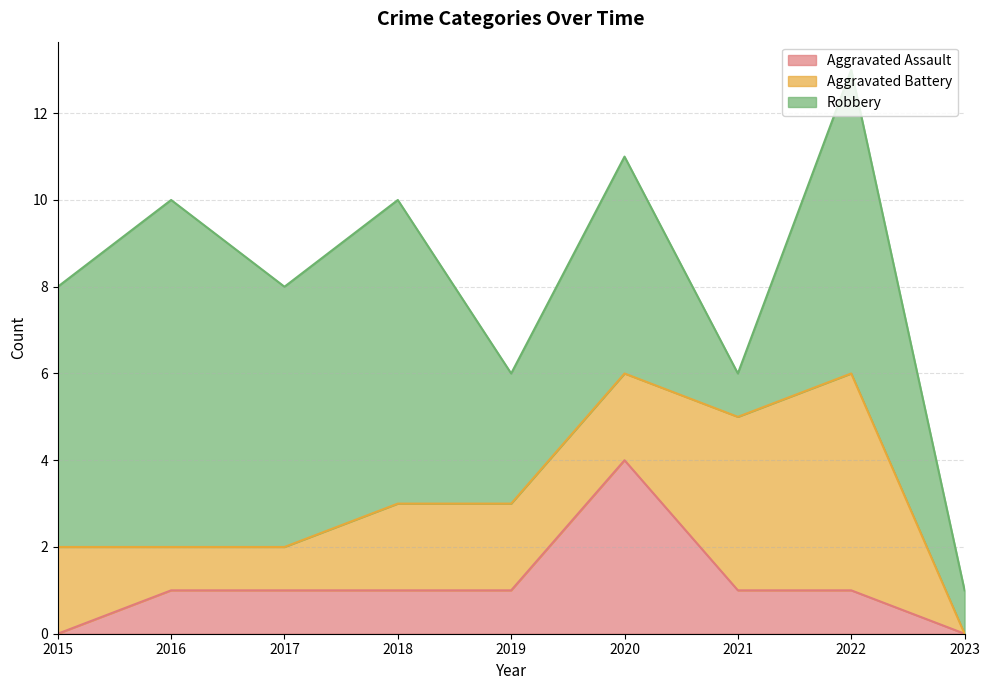

Reading right to left, transcribe all the data shown in this chart.

Aggravated Assault: 0	1	1	4	1	1	1	1	0
Aggravated Battery: 0	5	4	2	2	2	1	1	2
Robbery: 1	7	1	5	3	7	6	8	6